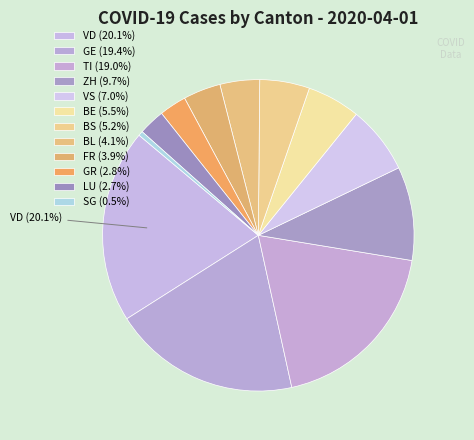

Rank the categories by value from lowest to highest.

SG, LU, GR, FR, BL, BS, BE, VS, ZH, TI, GE, VD